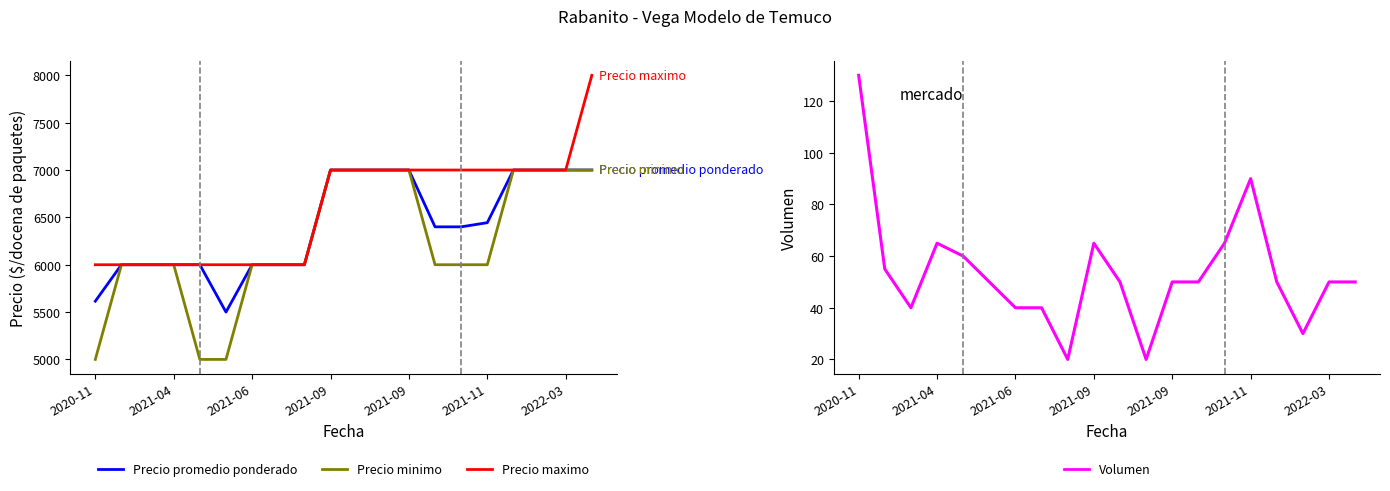

At which category is the sum across all series the highest?

19